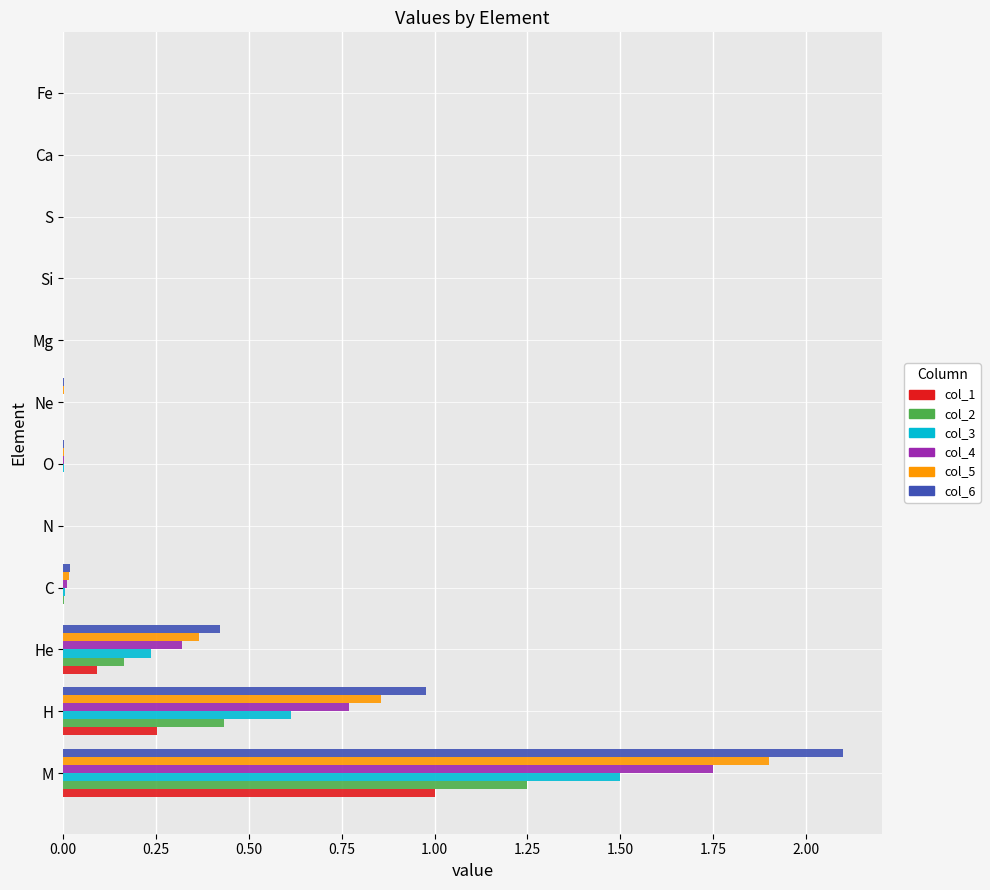

At which category is the sum across all series the highest?

M